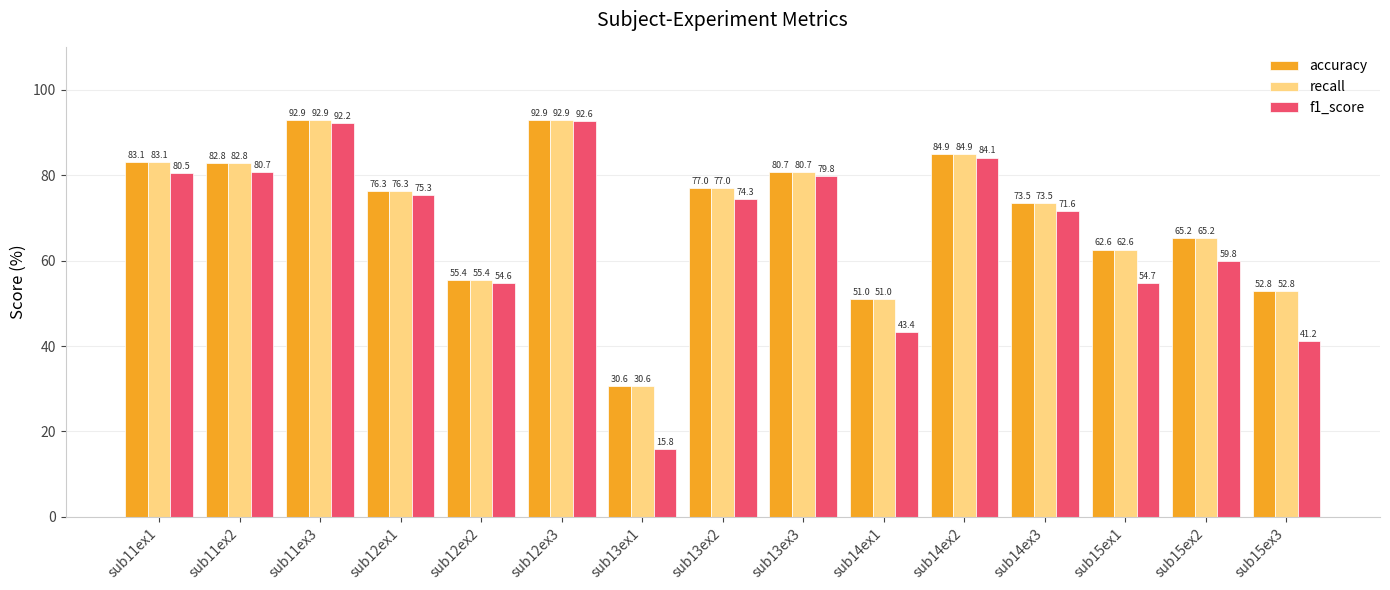

At which category is the sum across all series the highest?

sub12ex3